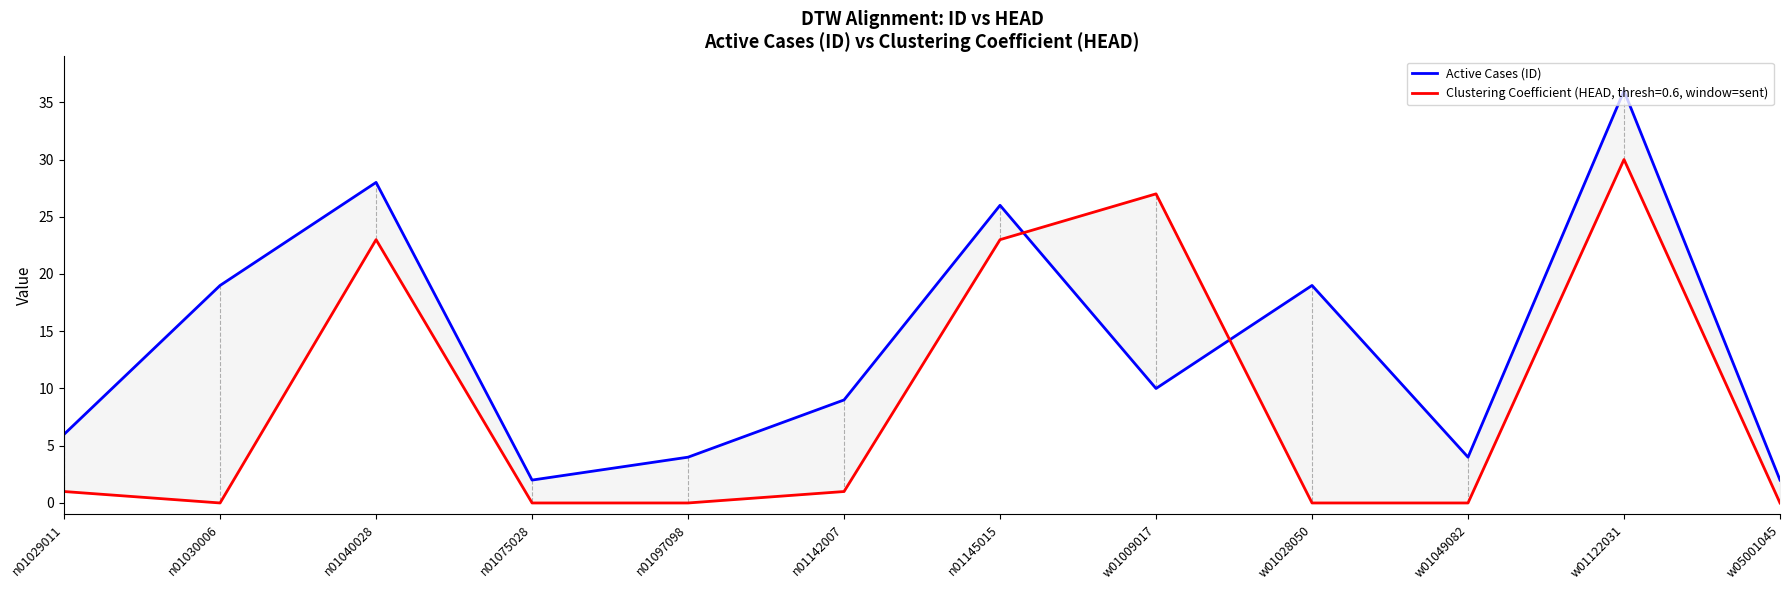

Reading right to left, what are all the values shown in this chart?

w05001045=2	w01122031=36	w01049082=4	w01028050=19	w01009017=10	n01145015=26	n01142007=9	n01097098=4	n01075028=2	n01040028=28	n01030006=19	n01029011=6